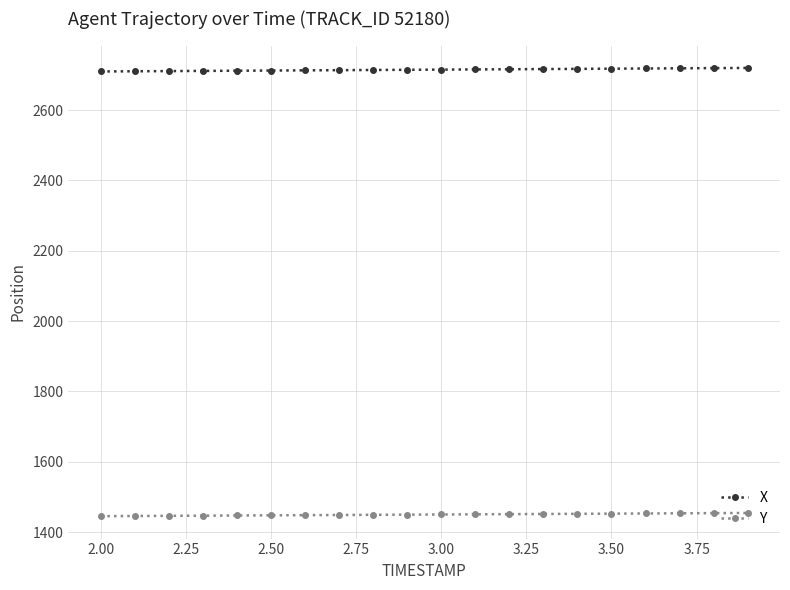

What is the greatest value displayed?

2720.0